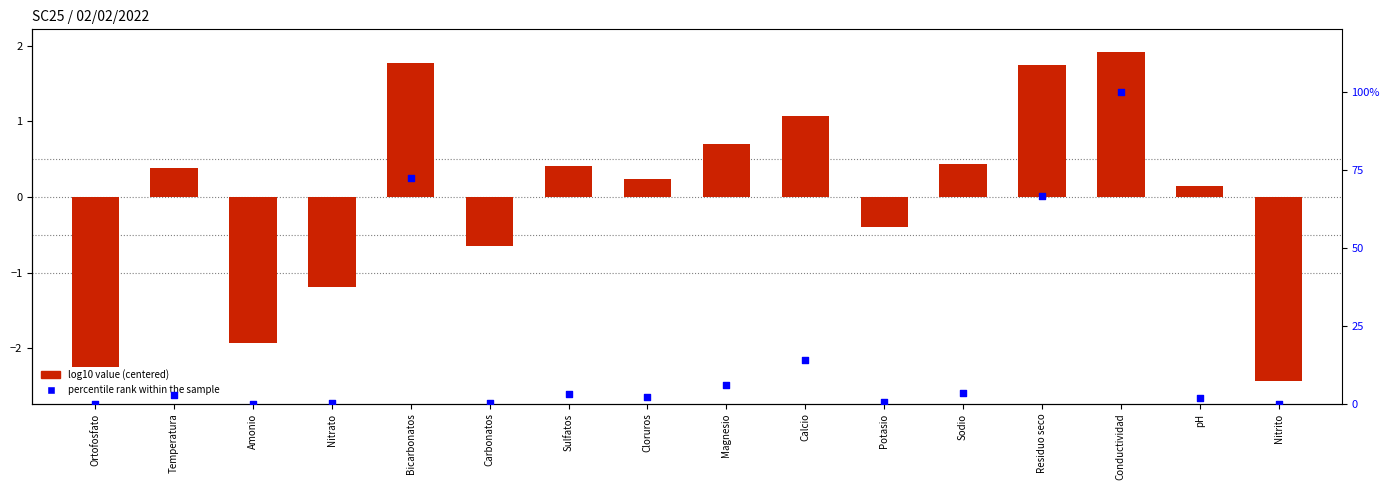

What is the total value across all series at Calcio?

15.2